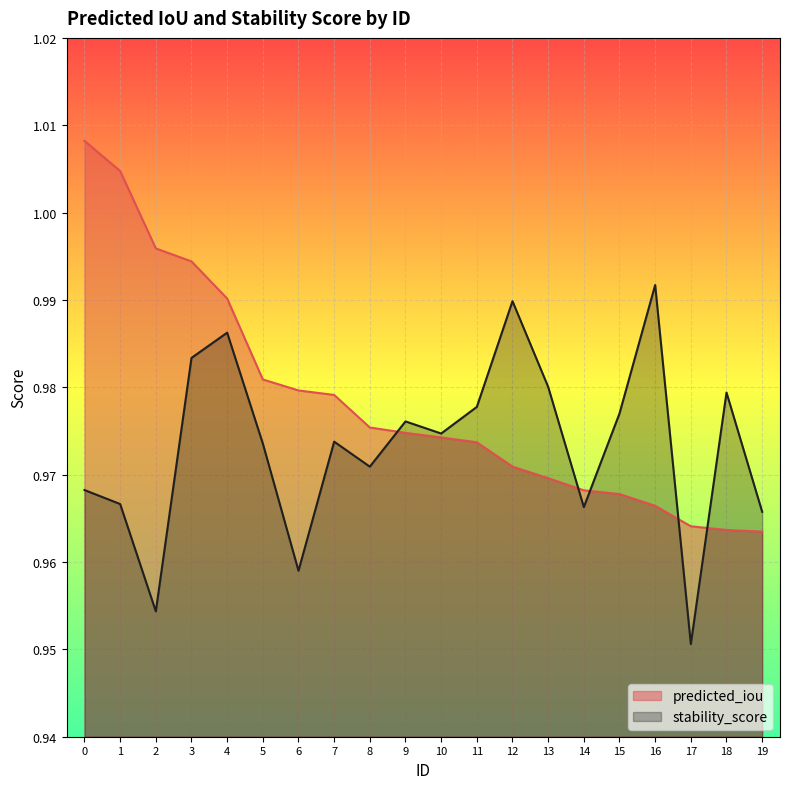

What are all the series names shown in the legend?

predicted_iou, stability_score